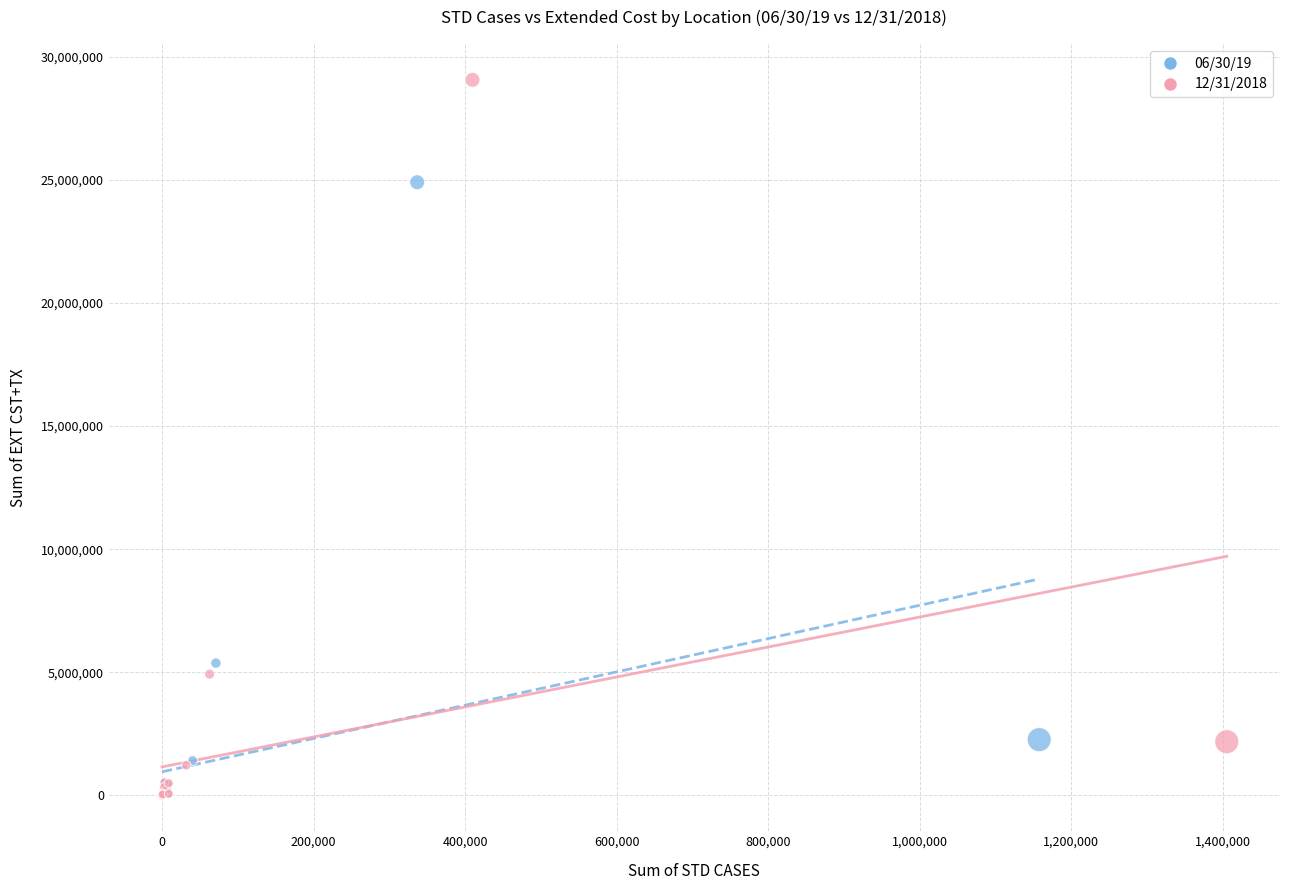

Which series has the widest spread of Y values?

12/31/2018